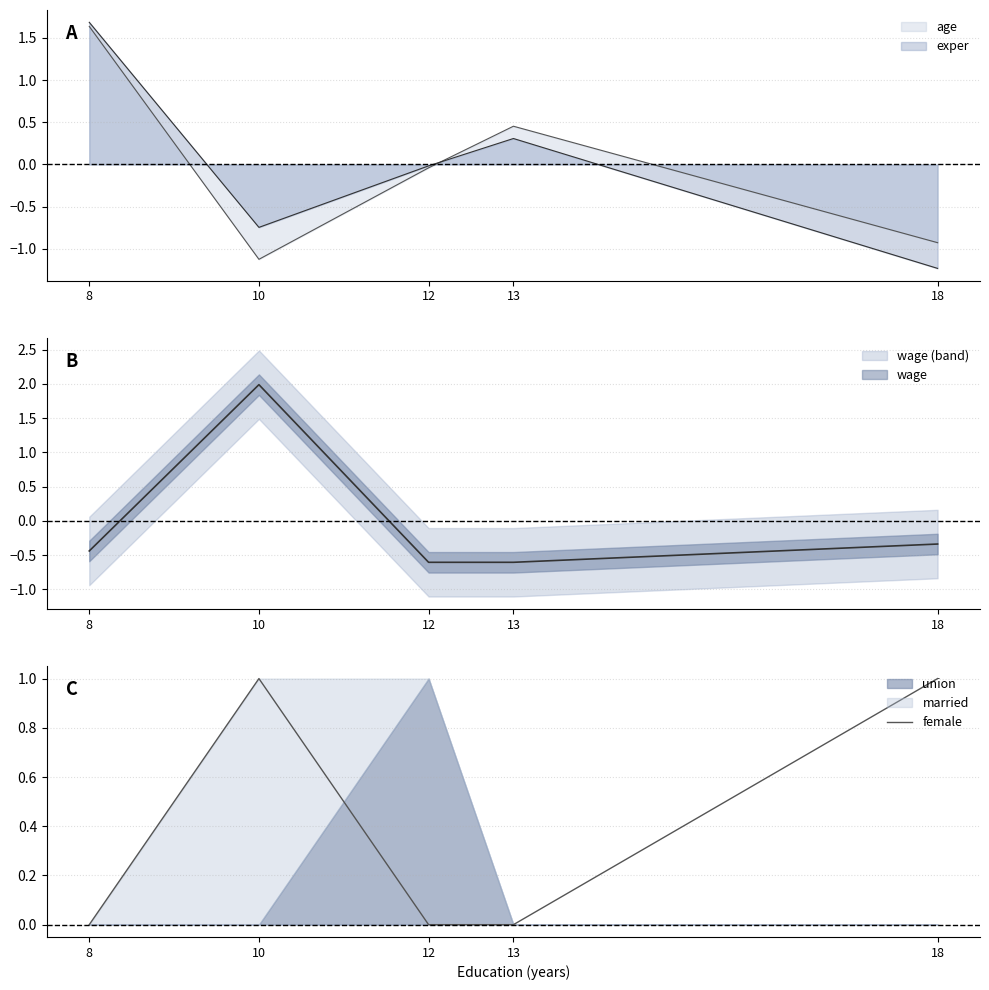

Which label corresponds to the smallest value in the chart?

8